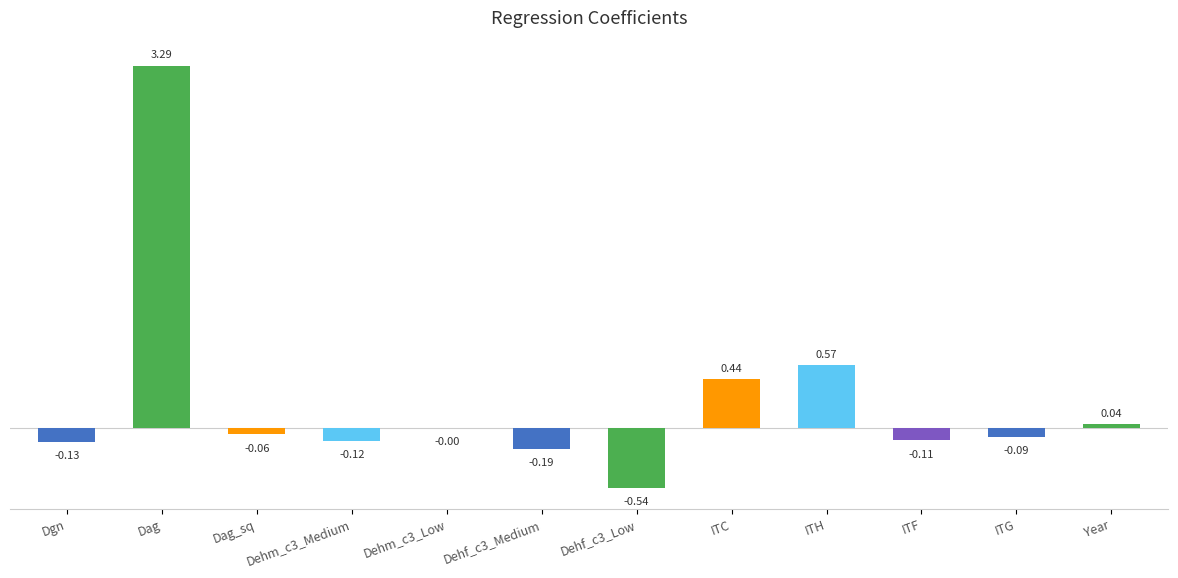

Count the number of values greater than 0.

4